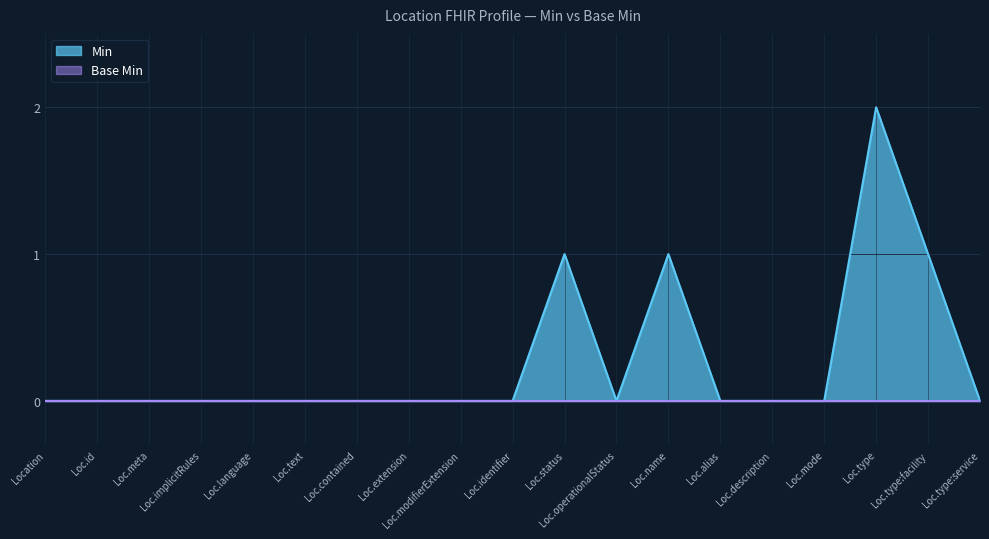

Between Loc.modifierExtension and Loc.name, which series saw the biggest shift?

Min